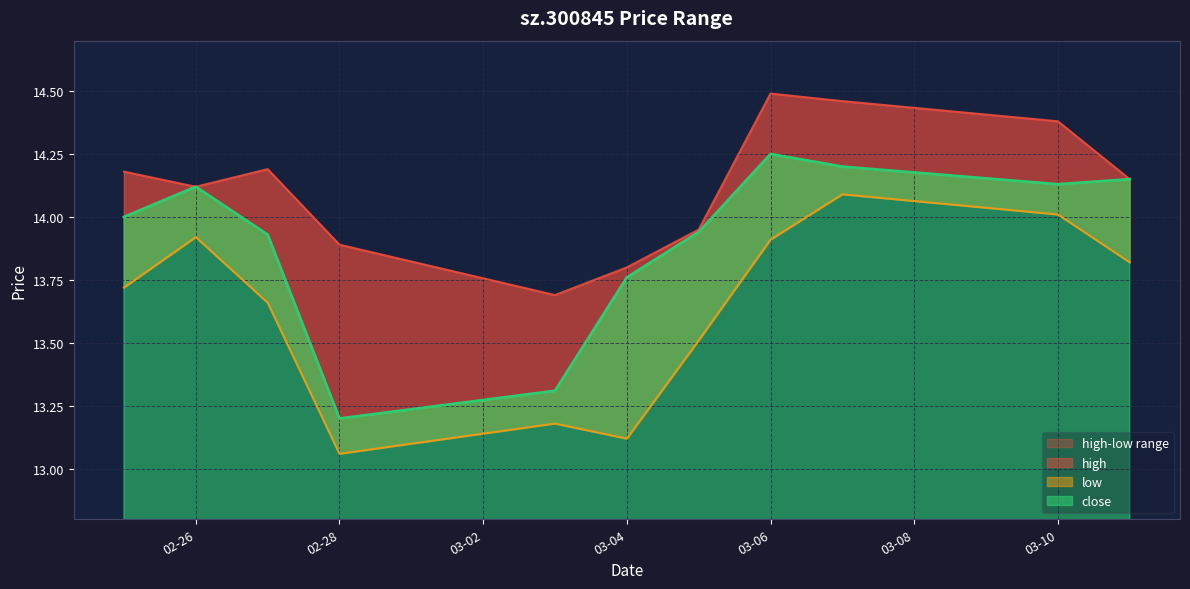

Between 03-04 and 03-06, which series saw the biggest shift?

low